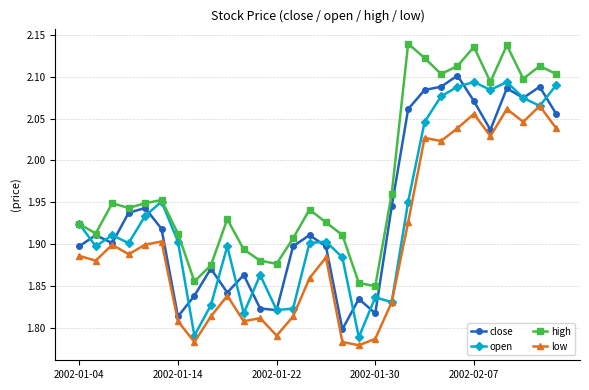

True or false: low has more than 0 interior local peaks.

True